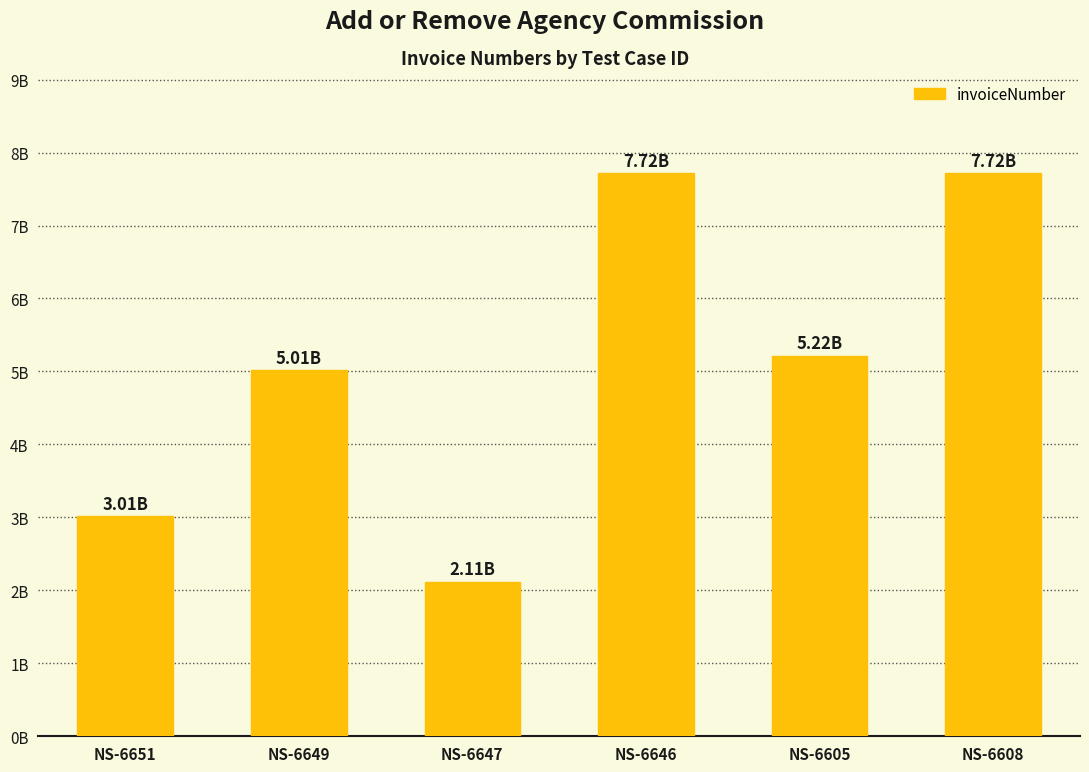

Does the chart contain any negative values?

No